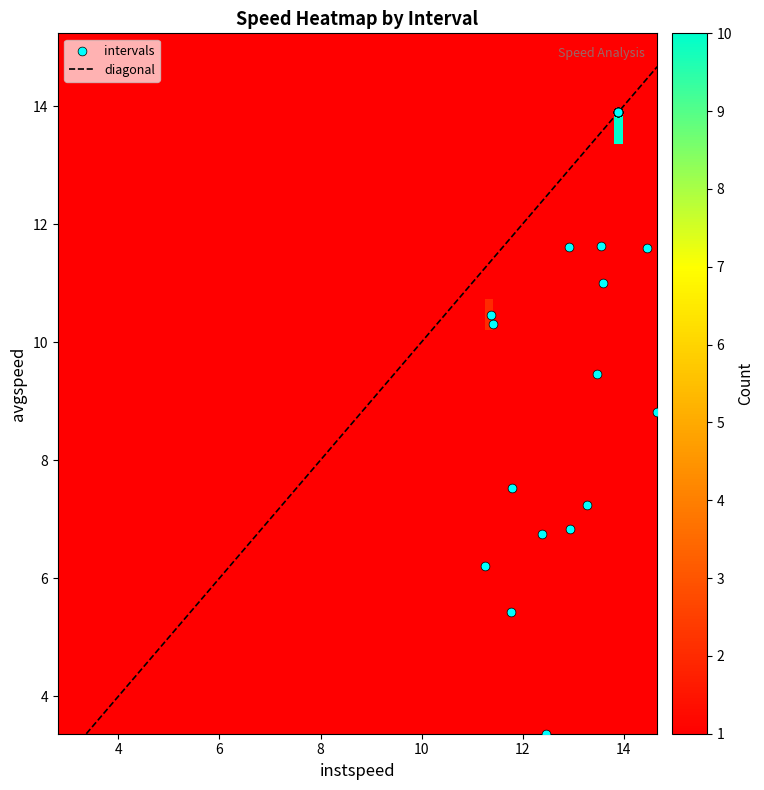

What is the average value of the 20 series?

8.7